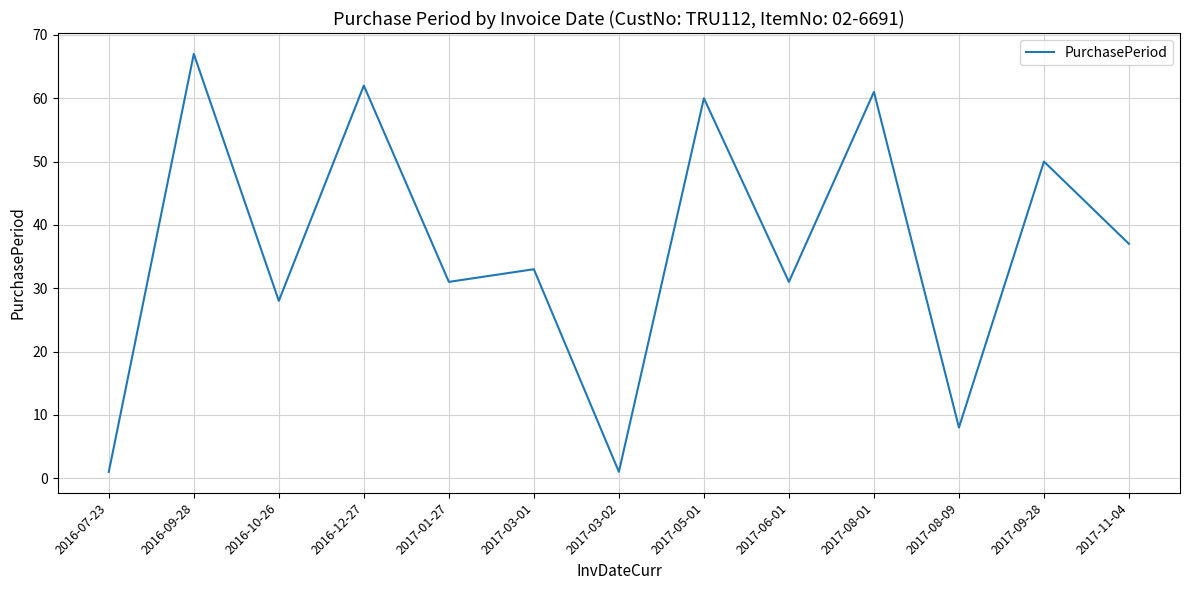

Does the chart have visible grid lines?

Yes